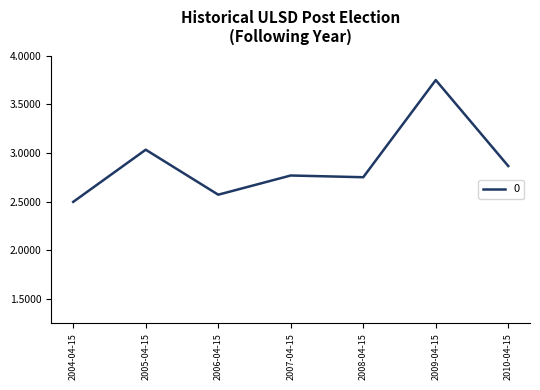

True or false: the data shows 1.4 at 2010-04-15.

False